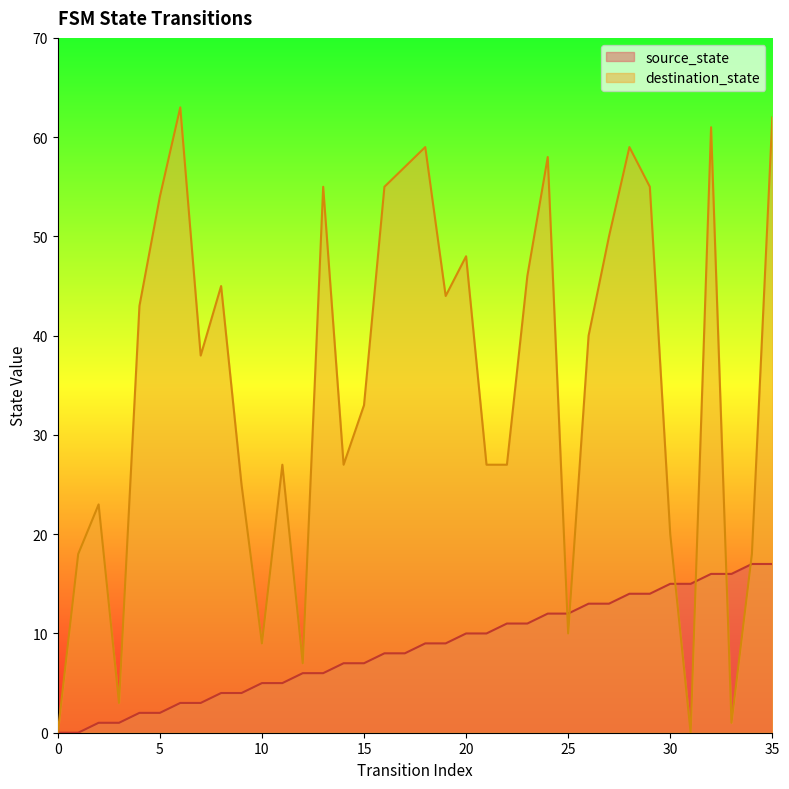

Which series changed the most between 23 and 32?

destination_state